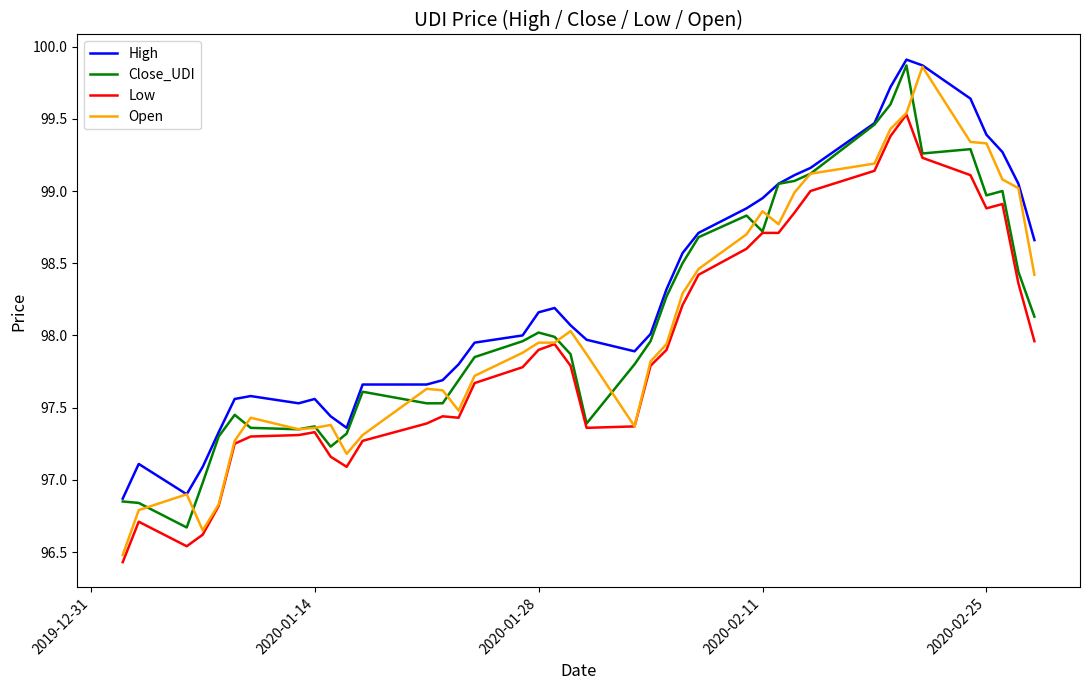

True or false: High and Low intersect in this chart.

False